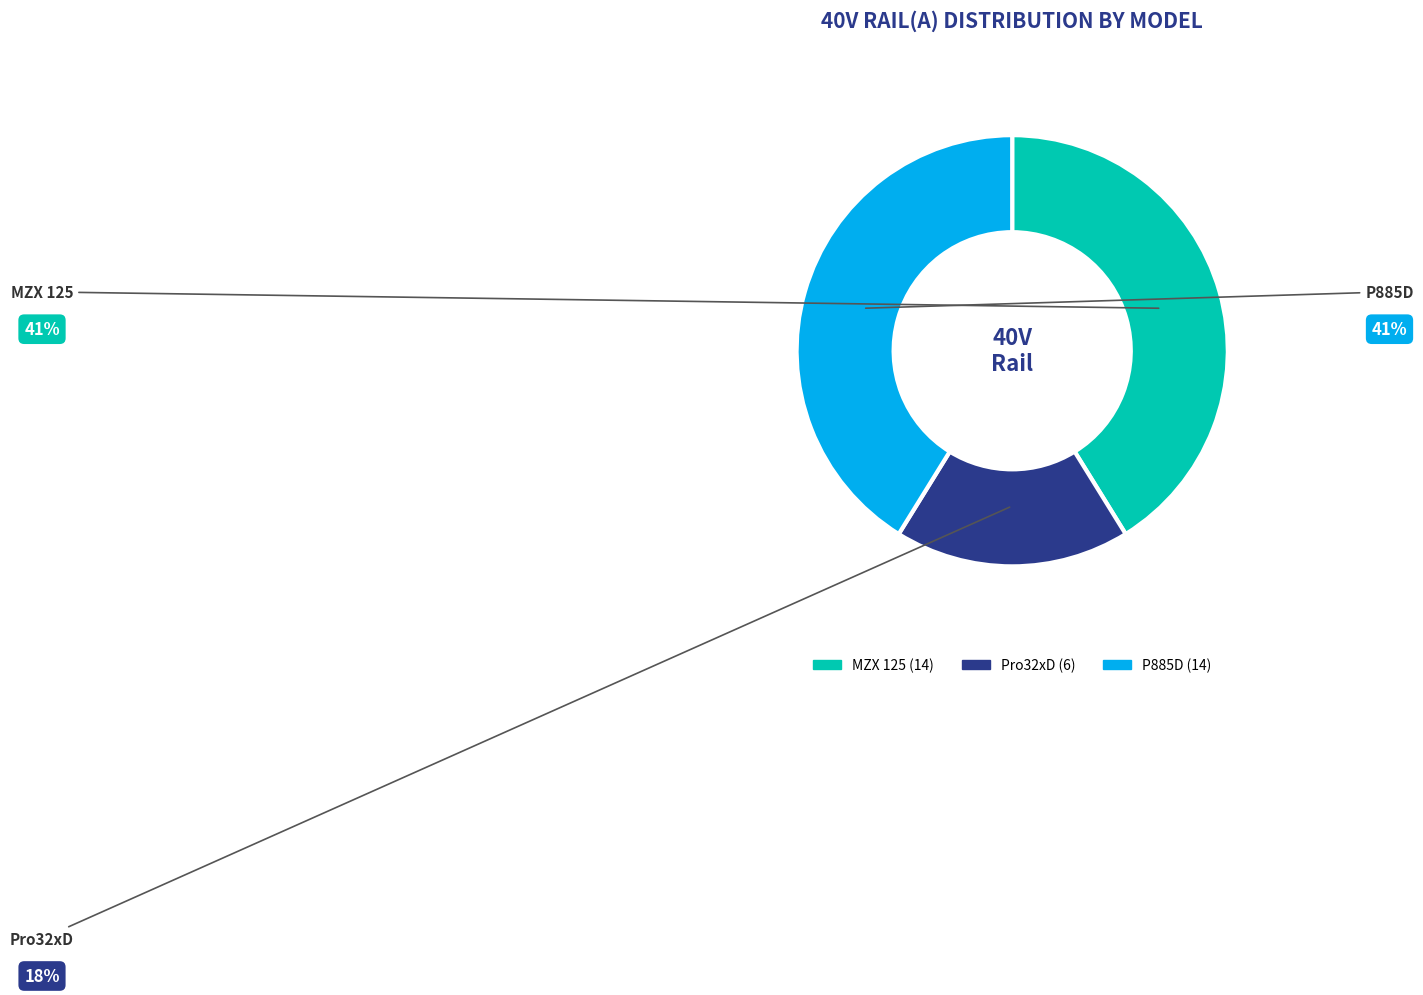

Does Pro32xD represent more than half of the total?

No